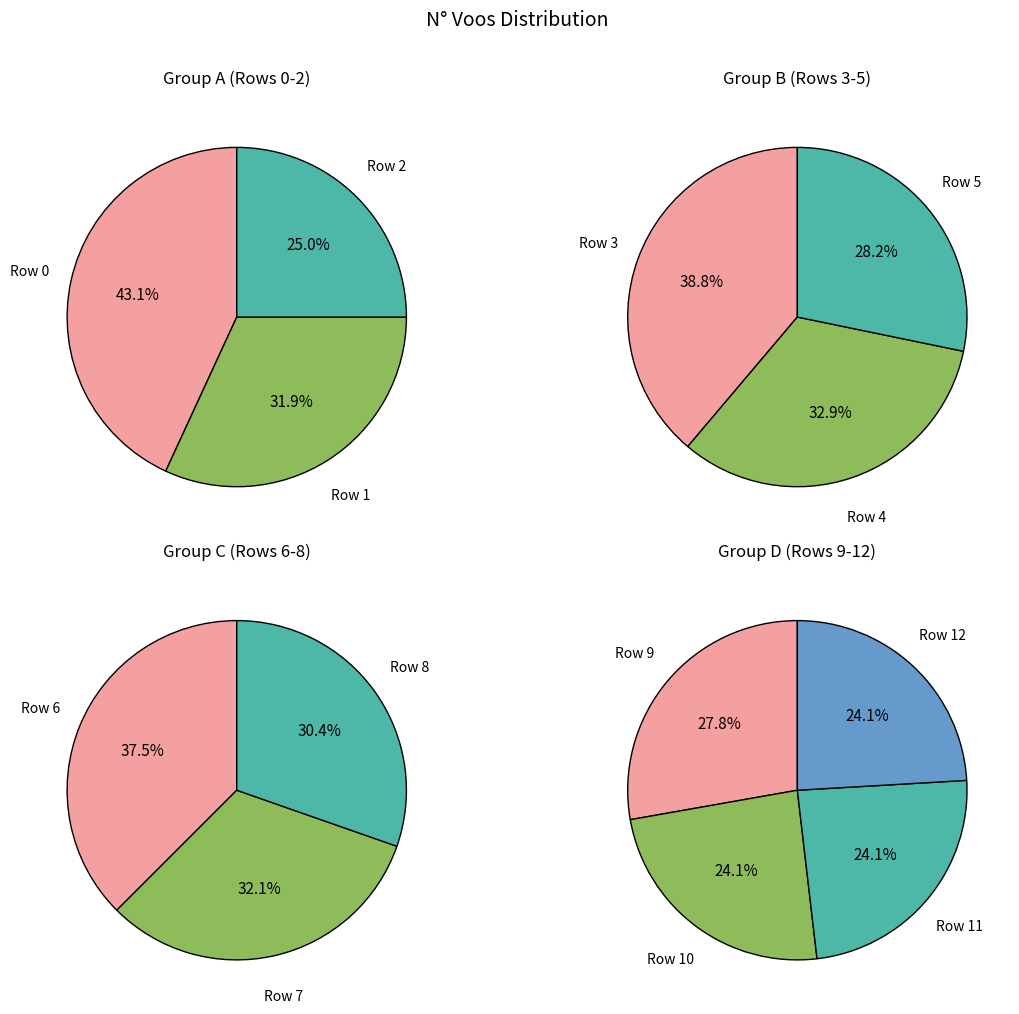

Count the number of slices in the pie.

13